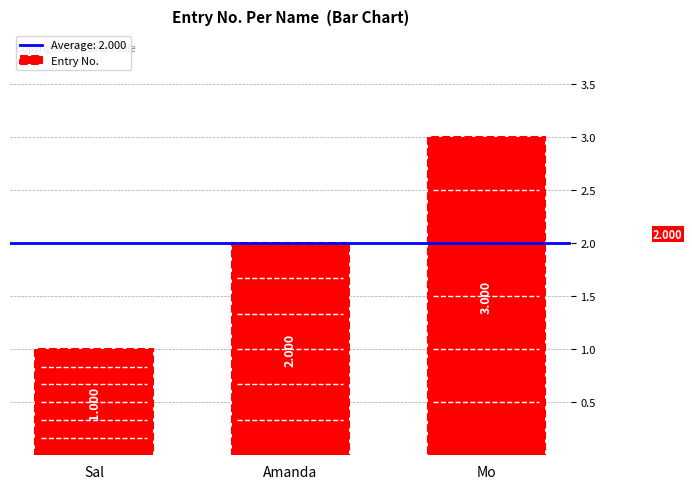

What is the value of the 2nd bar from the left?

2